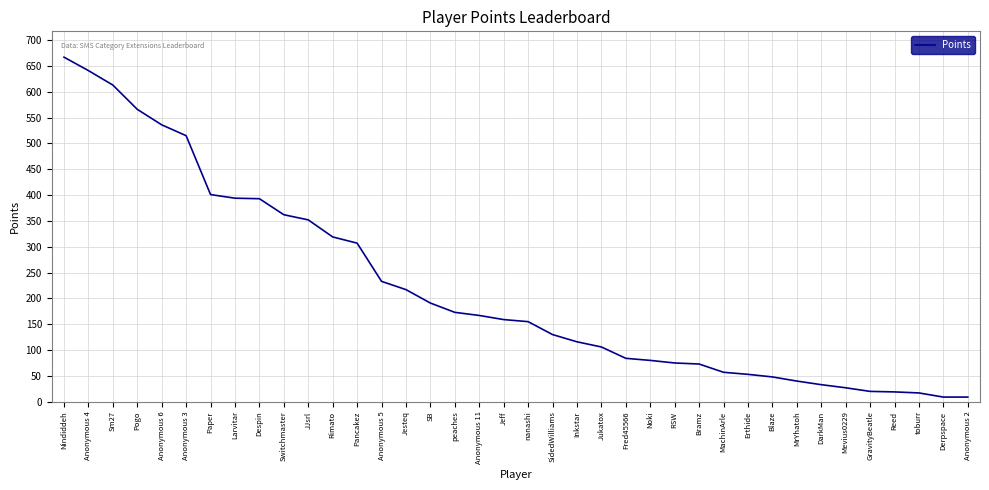

The chart shows a value of 672 at Paper. True or false?

False